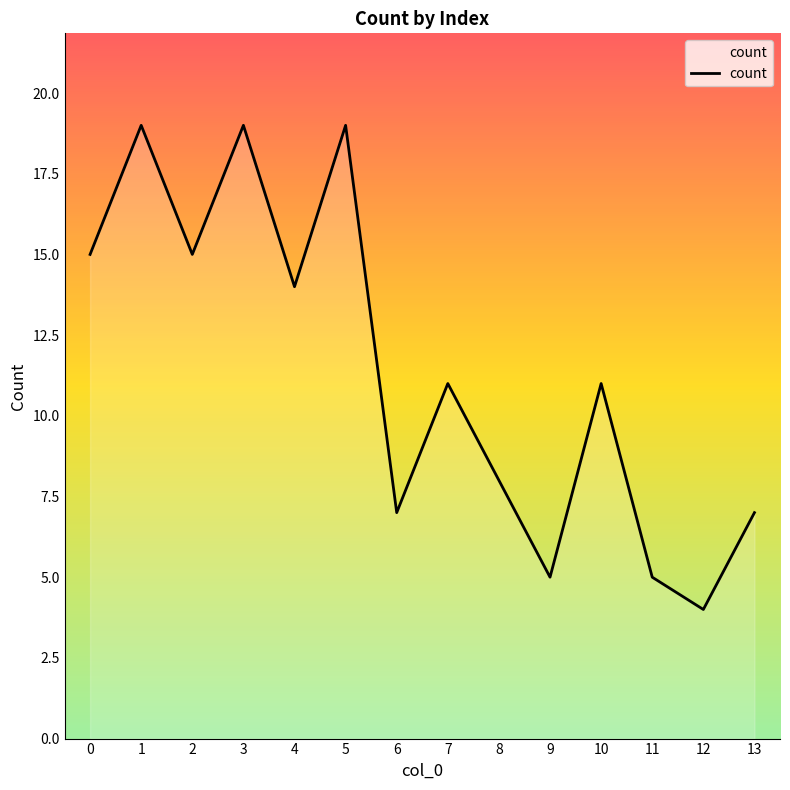

True or false: the data has more than 2 interior local peaks.

True